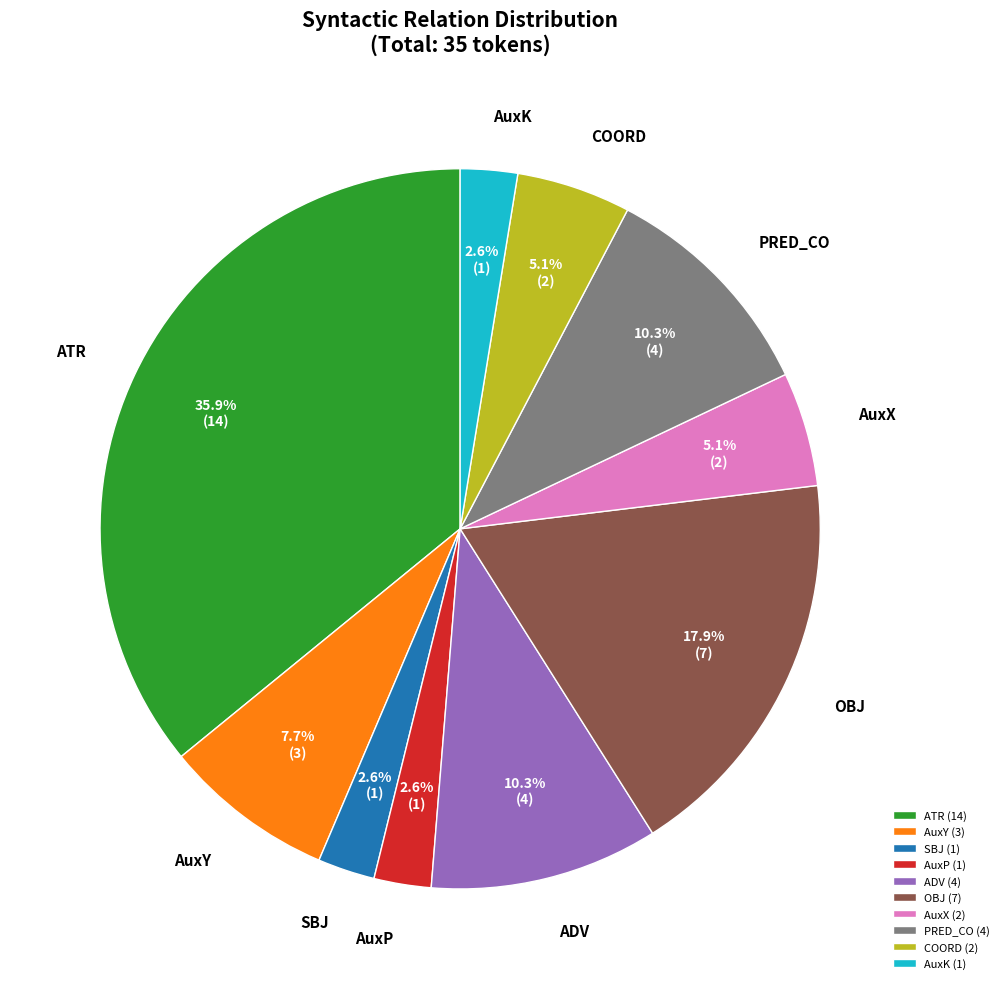

What percentage is NOT represented by AuxP?

97.4%